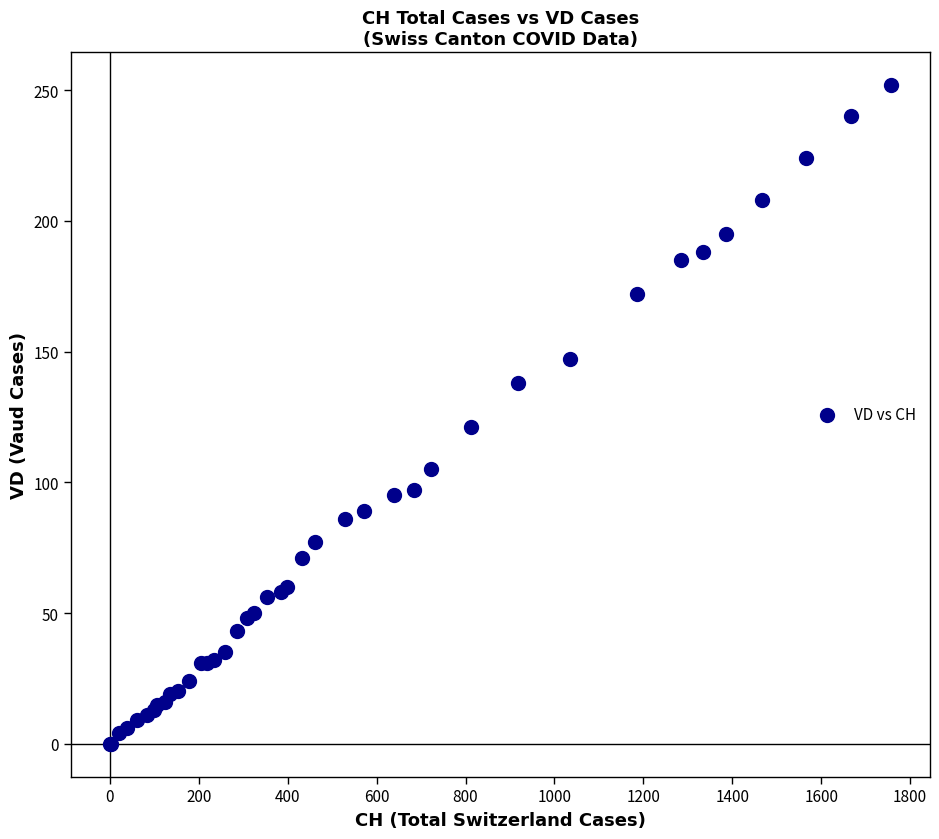

What Y value in the scatter plot is closest to 126?

121